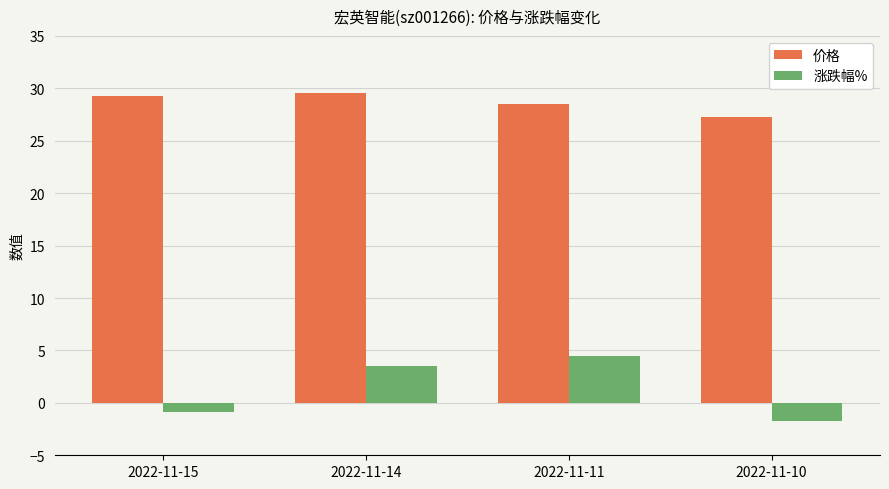

True or false: 价格 has a value of 28.5 at 2022-11-11.

True